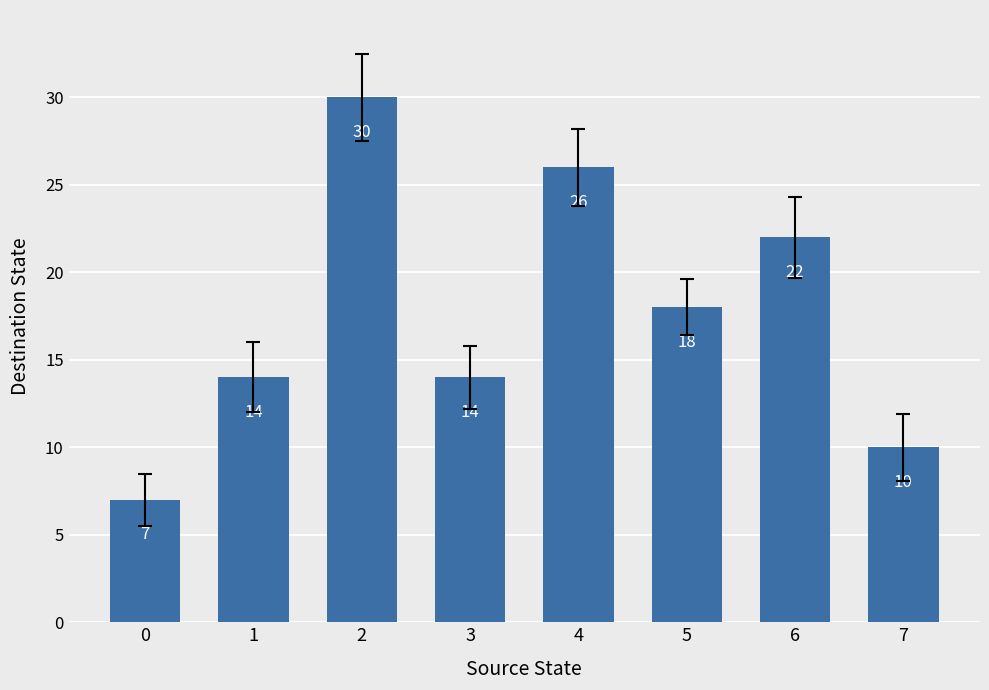

At which category does the chart reach its peak across all series?

2